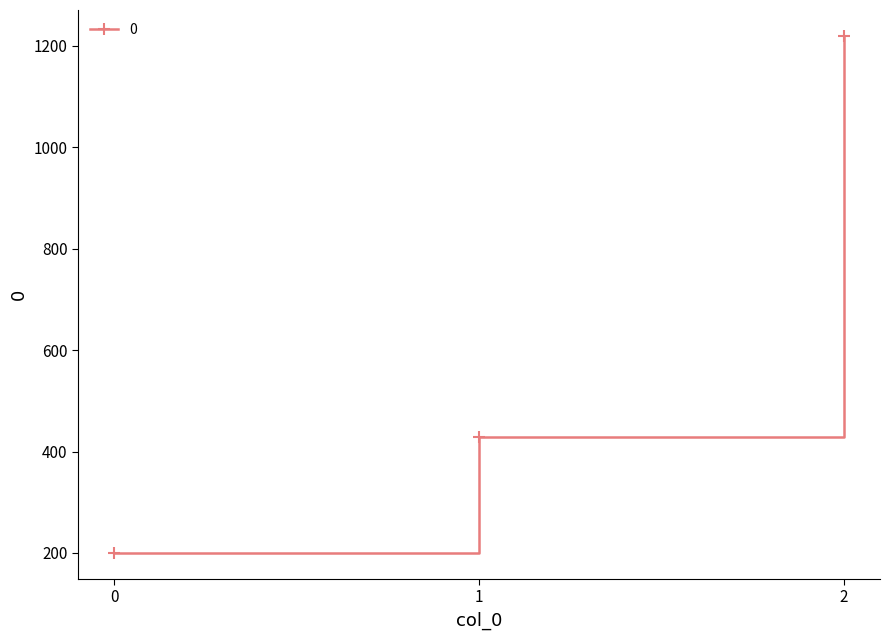

Which has a higher value, 0 or 2?

2